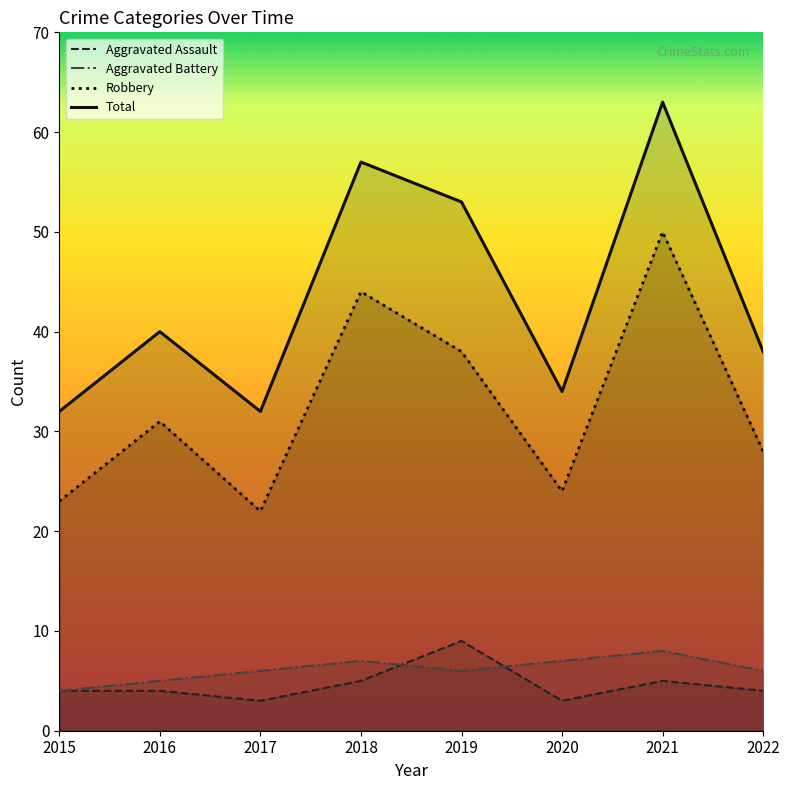

At which label does Total reach its peak?

2021